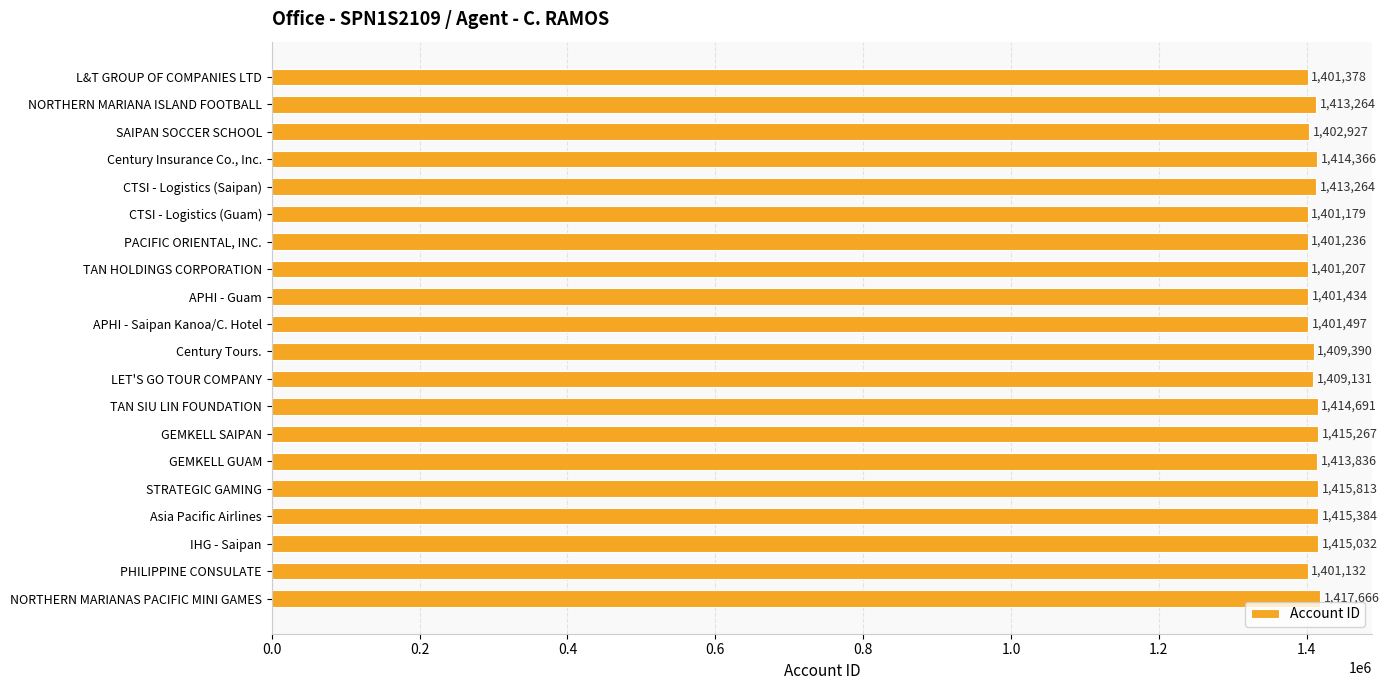

How many distinct data groups are displayed?

1